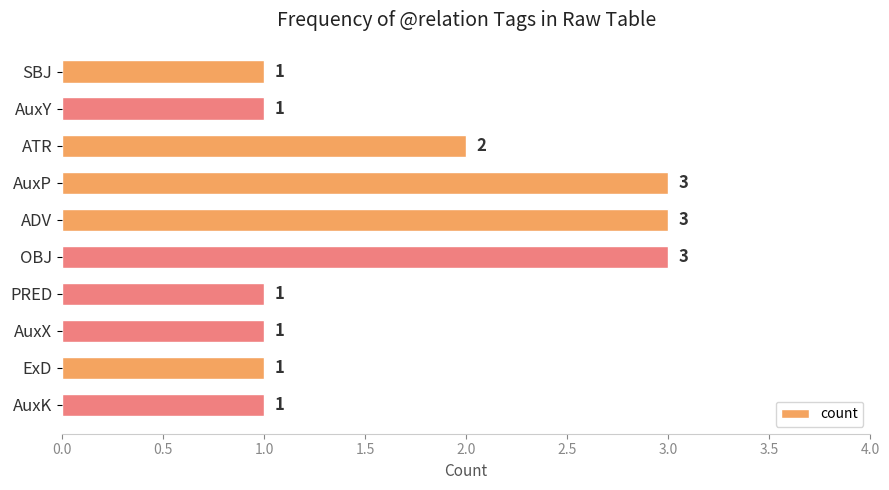

Are the bars horizontal?

Yes